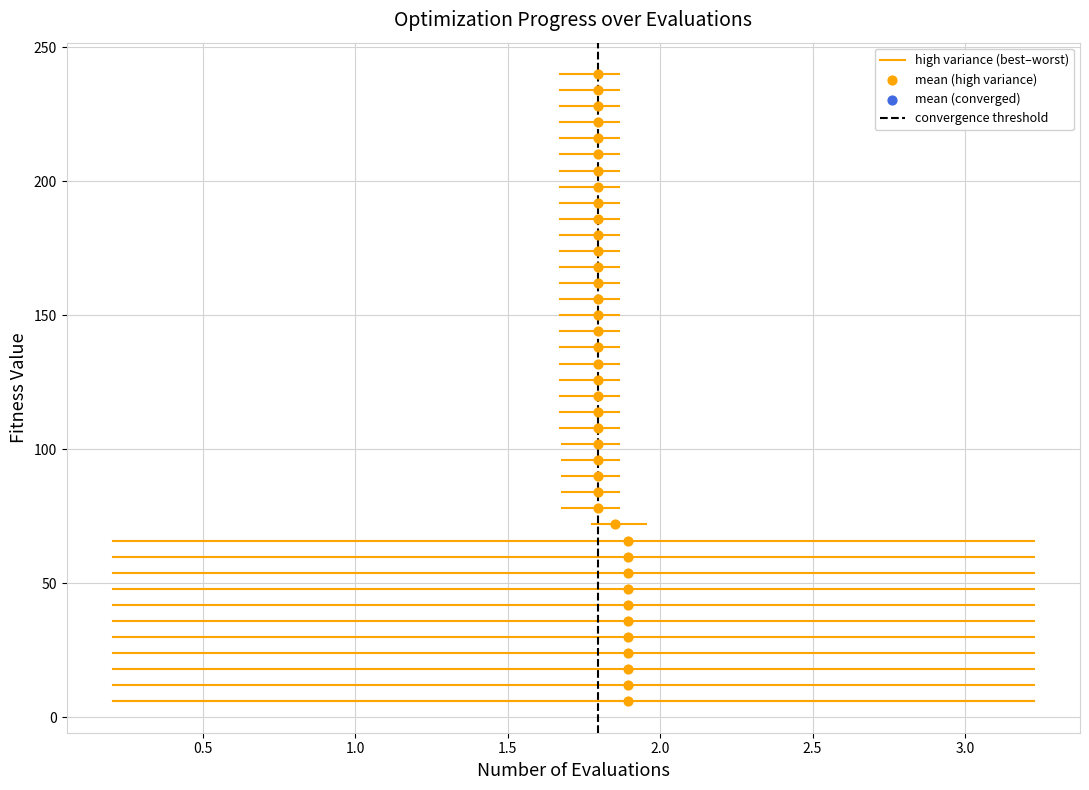

What is the range of Y values (max minus min)?

234